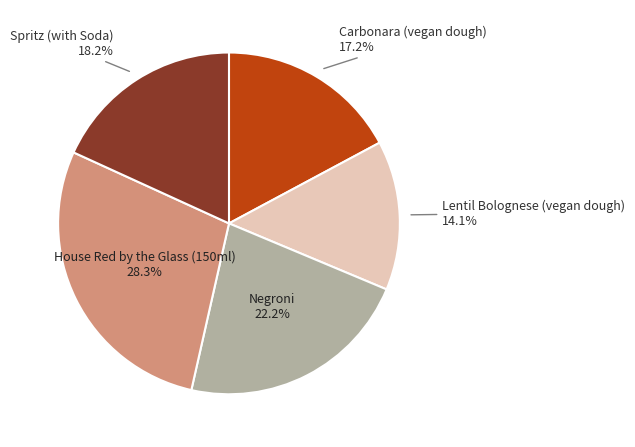

Does any single category account for the majority?

No